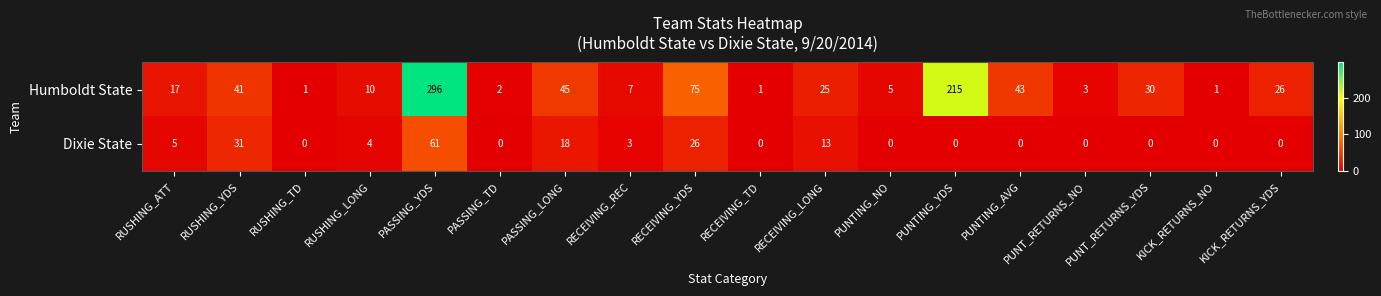

Between RECEIVING_LONG and PUNT_RETURNS_YDS, which series saw the biggest shift?

Dixie State